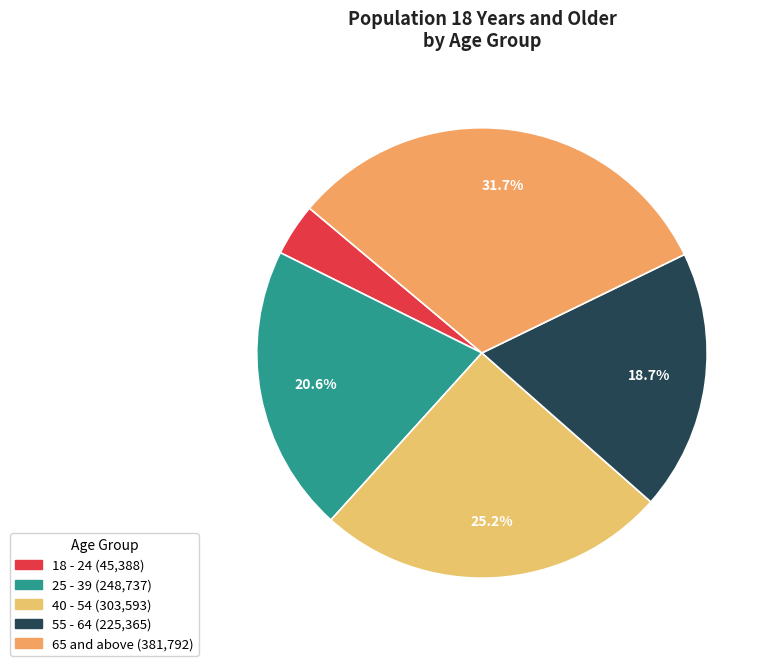

What is the total percentage of 25 - 39 and 55 - 64?

39.3%